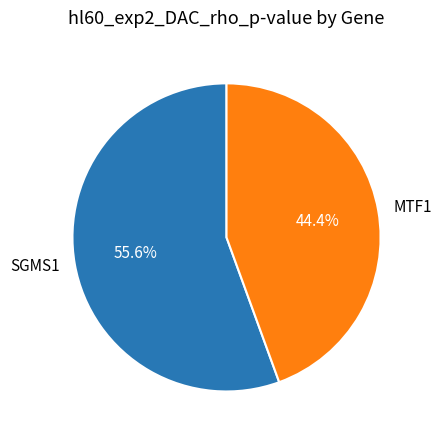

What percentage is the MTF1 slice, to the nearest percent?

44%